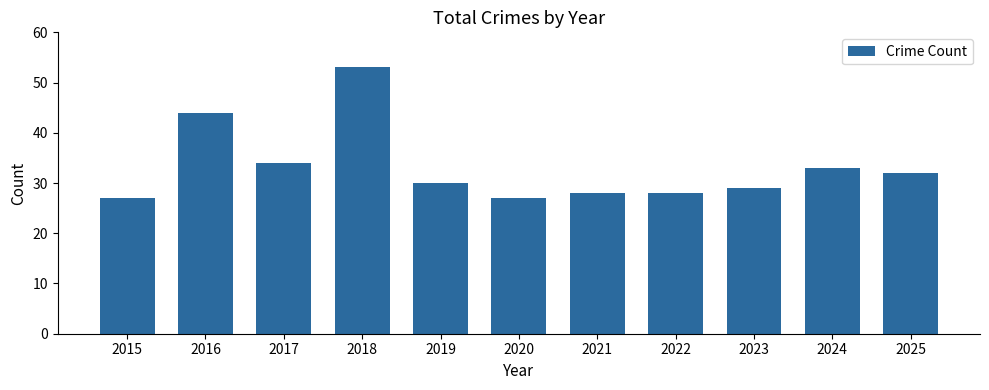

How many categories are shown in the chart?

11